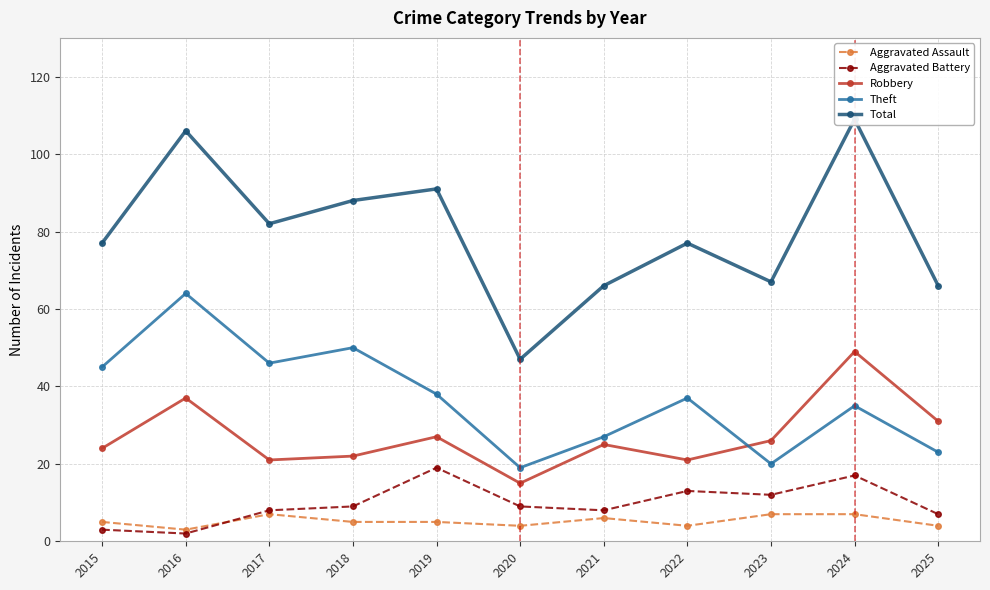

The Aggravated Assault series shows 2 at 2020. True or false?

False